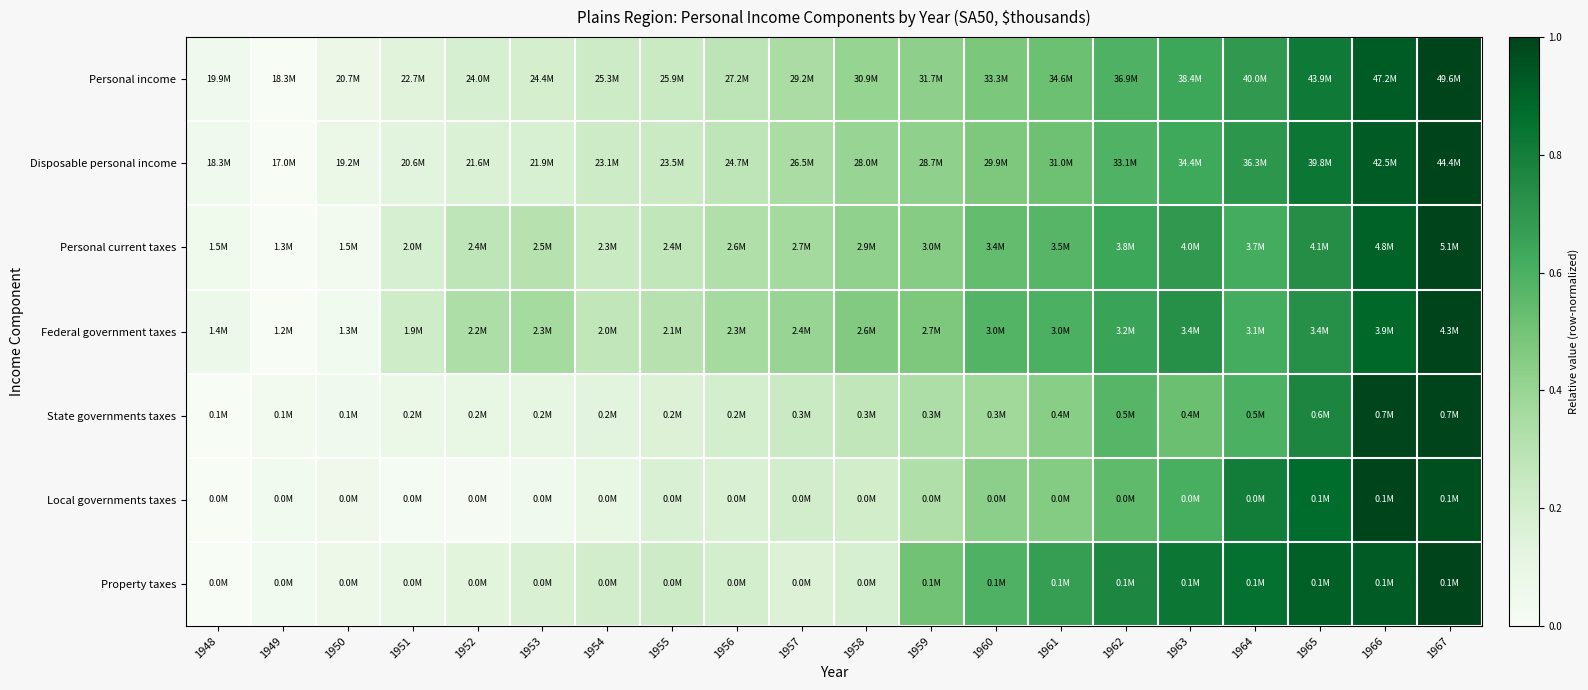

Rank the series by their maximum value, from highest to lowest.

Personal income, Disposable personal income, Personal current taxes, Federal government taxes, State governments taxes, Local governments taxes, Property taxes